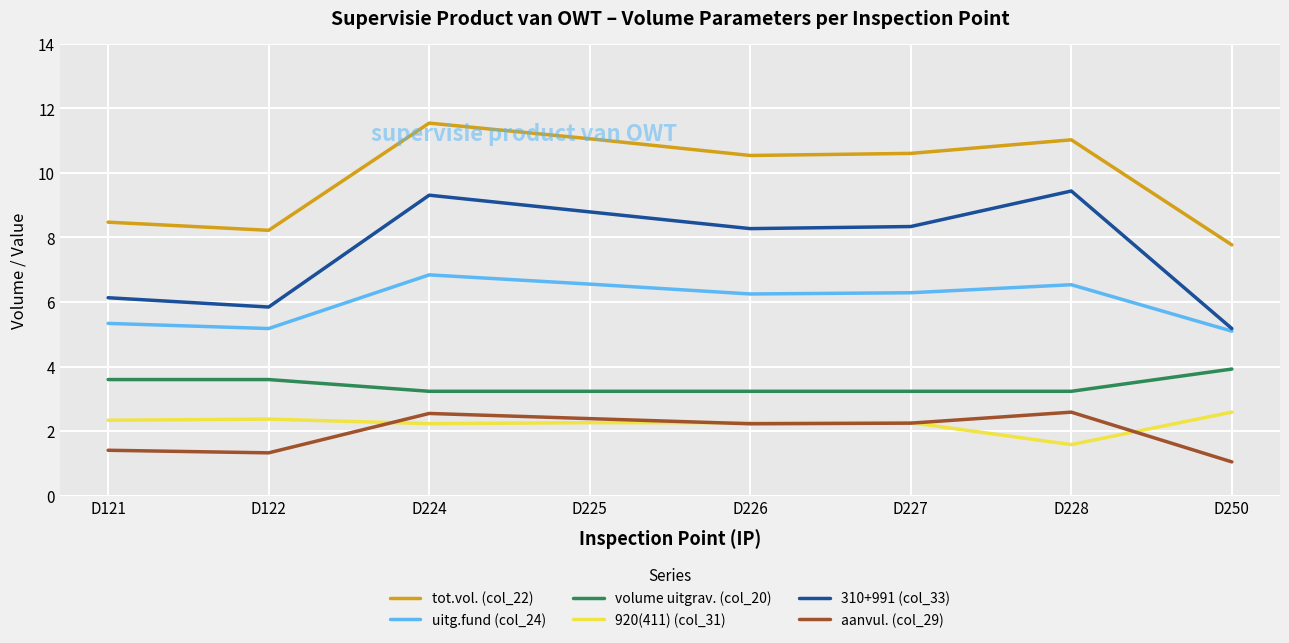

At how many categories does at least one series exceed 8?

7